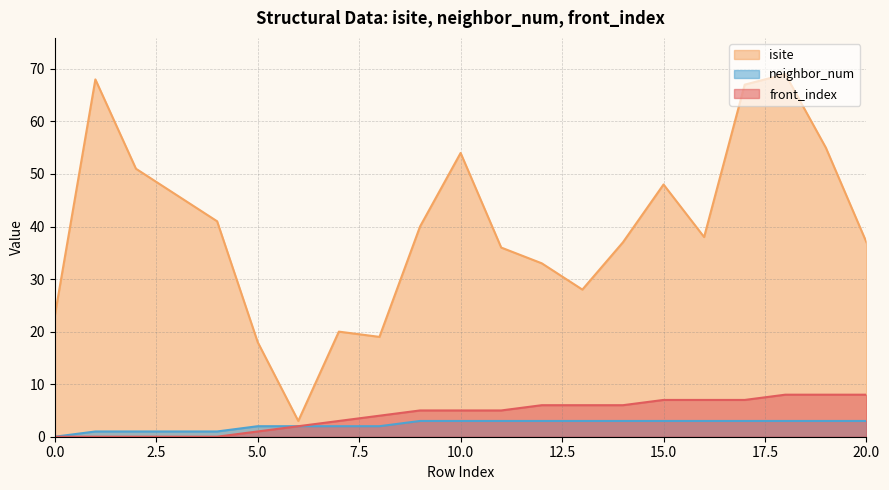

How many series are shown in this chart?

3